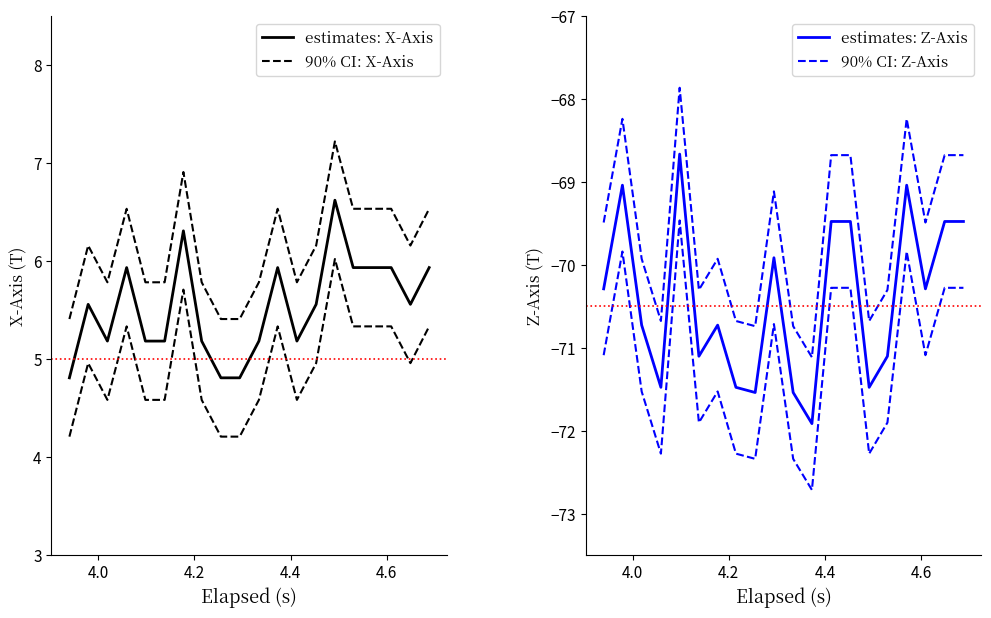

Rank the series by their maximum value, from lowest to highest.

estimates: Z-Axis, 90% CI: Z-Axis, estimates: X-Axis, 90% CI: X-Axis